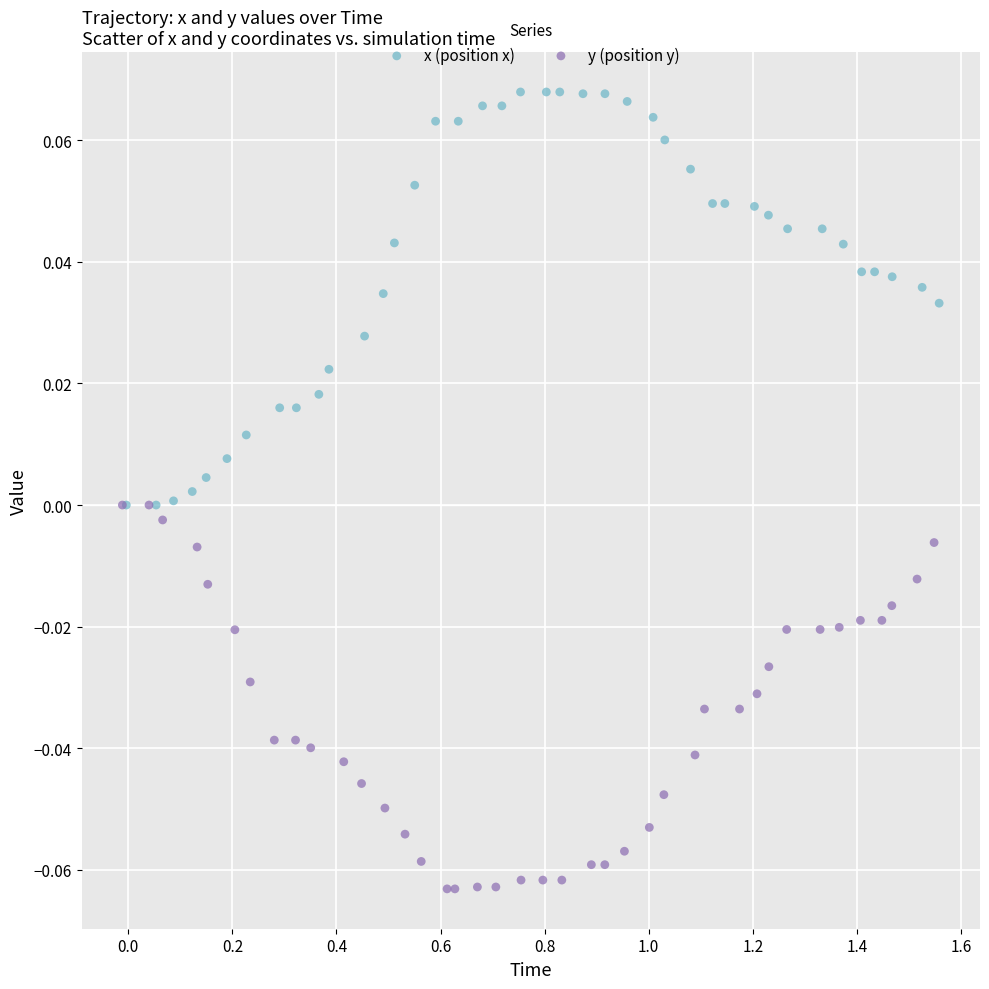

Which series contains the lowest Y value?

y (position y)